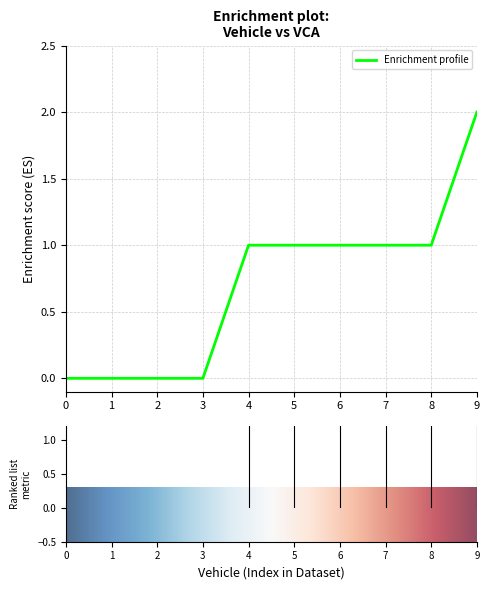

Reading left to right, what are all the values shown in this chart?

0	0	0	0	1	1	1	1	1	2